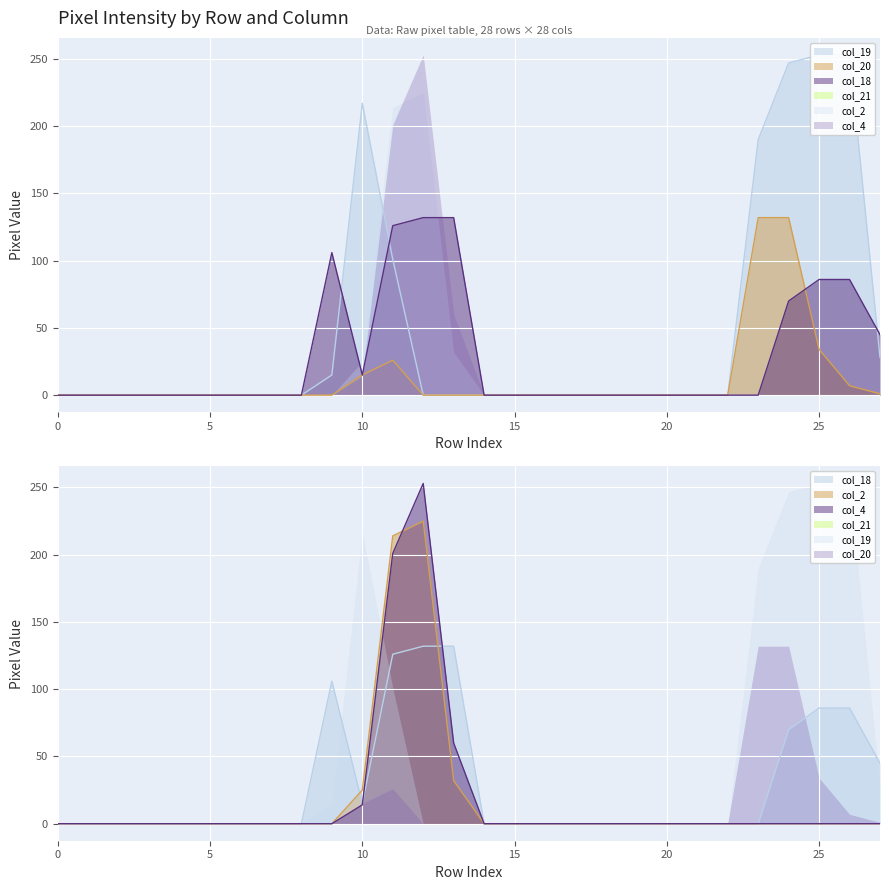

At which category does col_20 reach its first local peak?

11